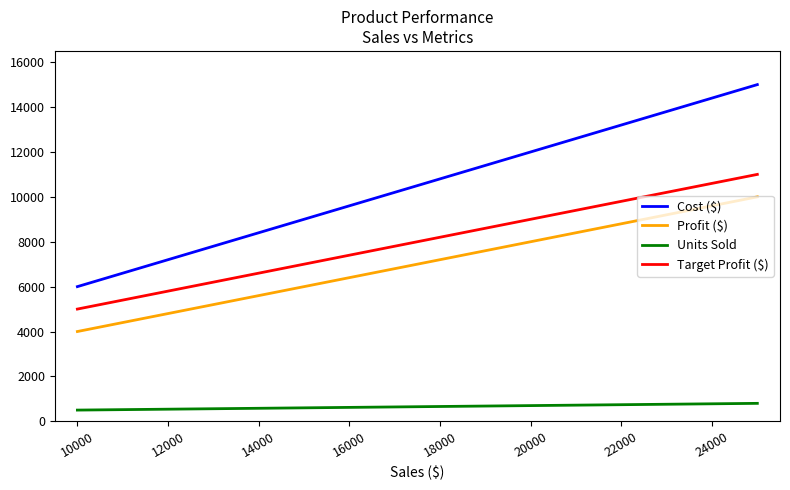

True or false: Units Sold has more than 1 points higher than both neighbors.

False